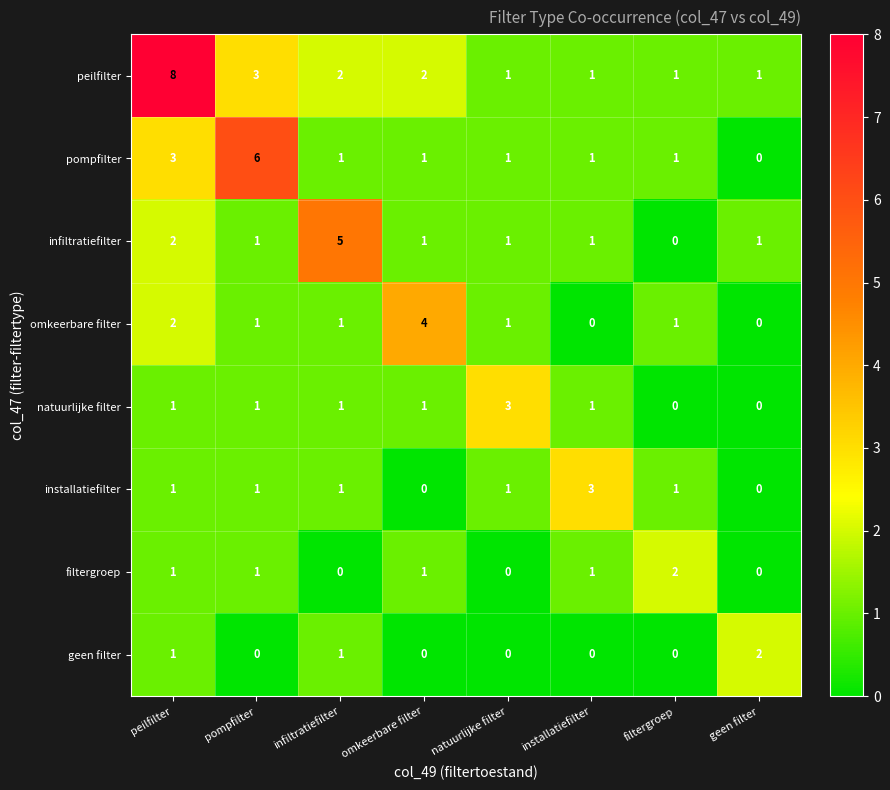

Count the number of categories in the chart.

8